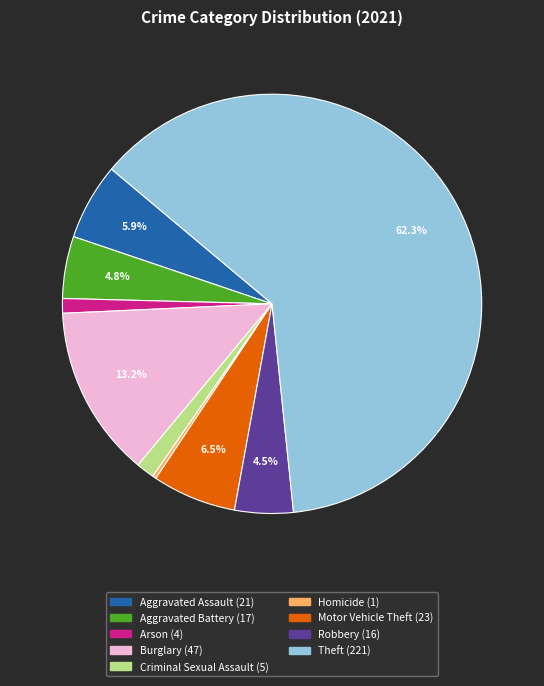

Which category has the smallest portion of the pie?

Homicide